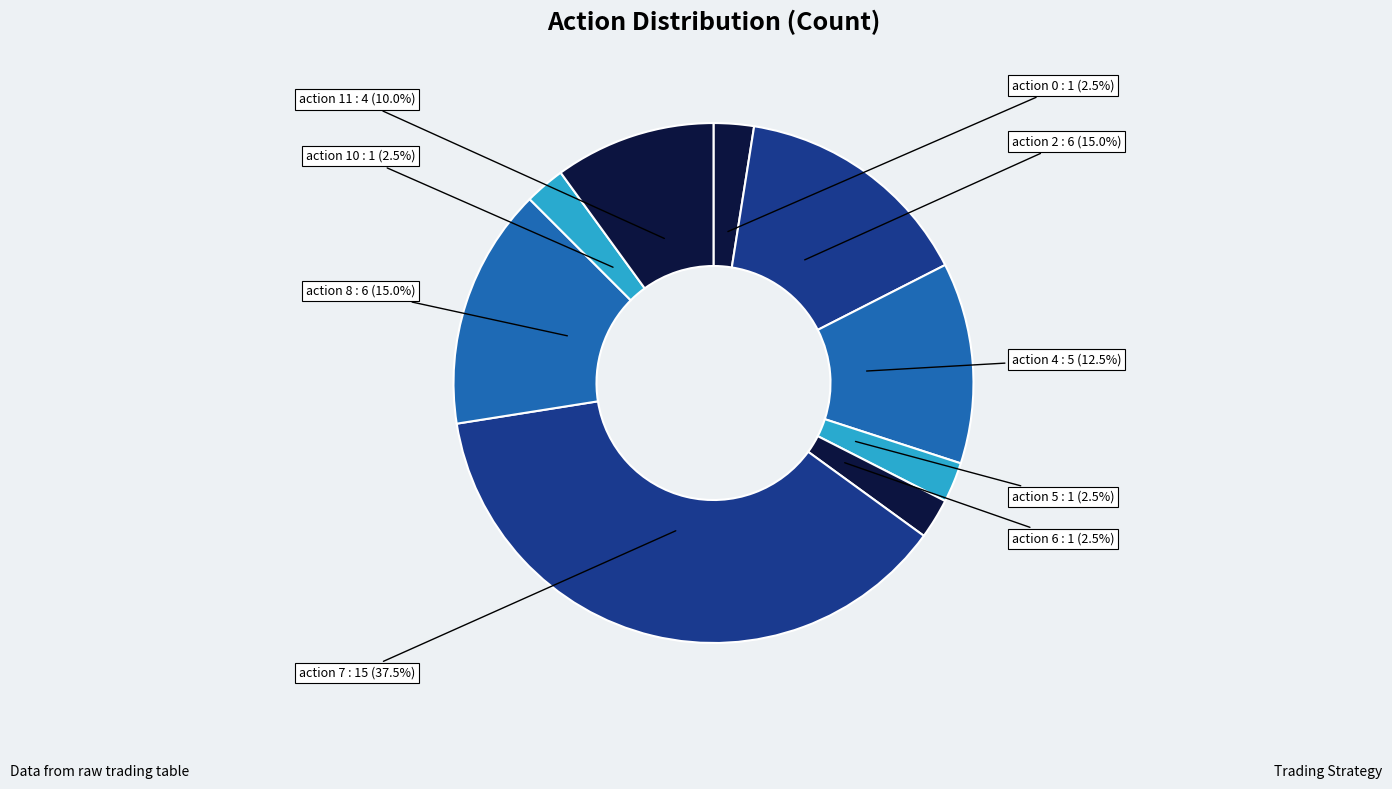

Is the sum of action 4 and action 11 greater than half?

No